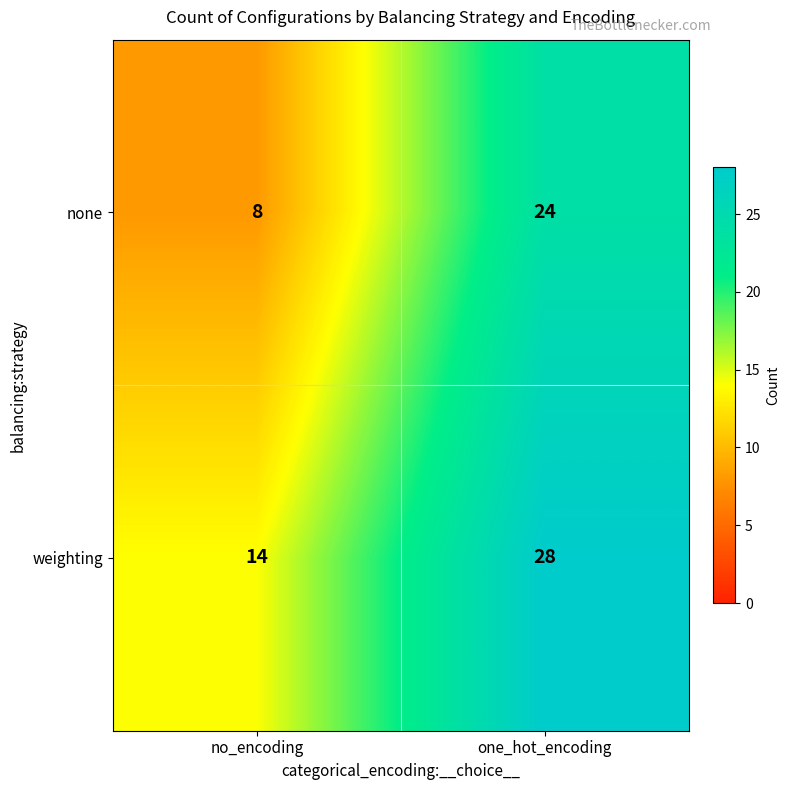

What is the difference between the weighting values at one_hot_encoding and no_encoding?

14